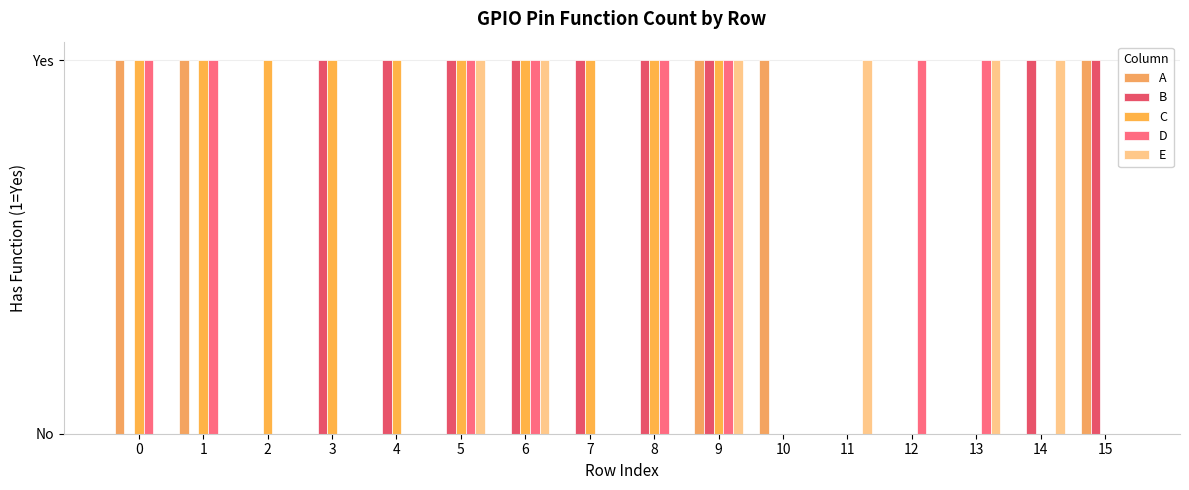

How many series are shown in this chart?

5